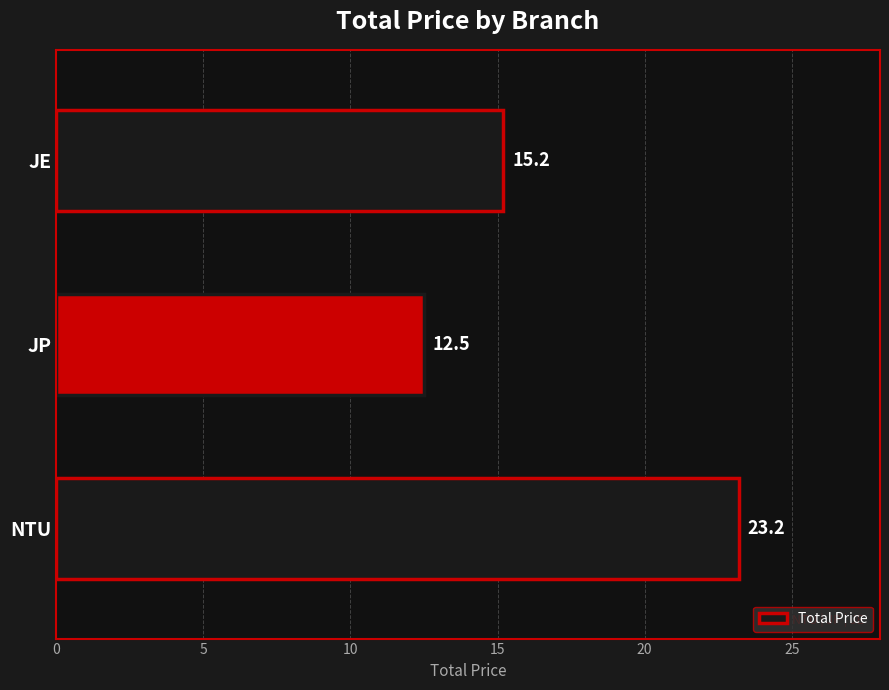

List the labels in order of value, smallest first.

JP, JE, NTU